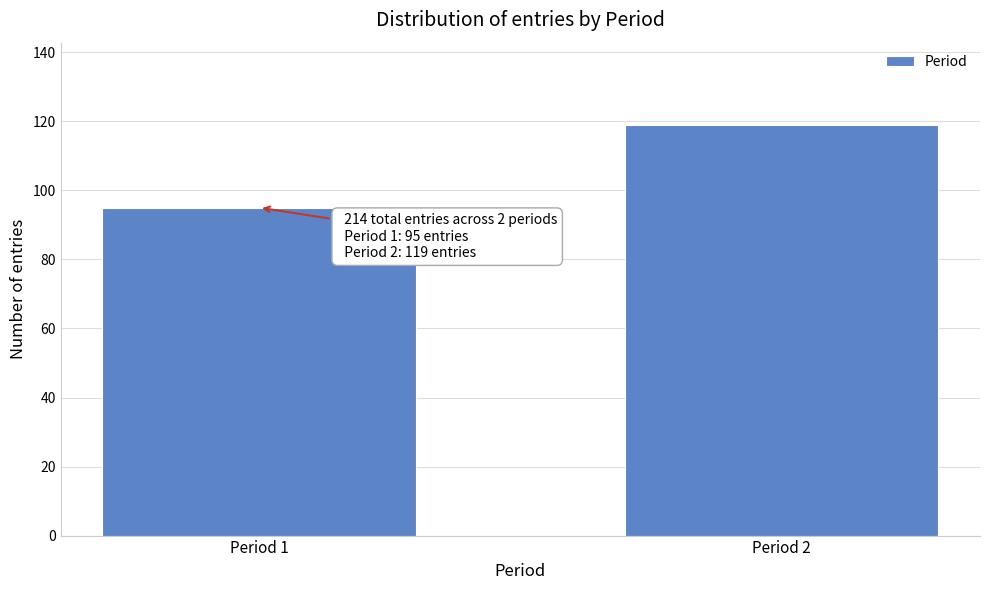

Reading right to left, transcribe all the data shown in this chart.

Period 2=119	Period 1=95